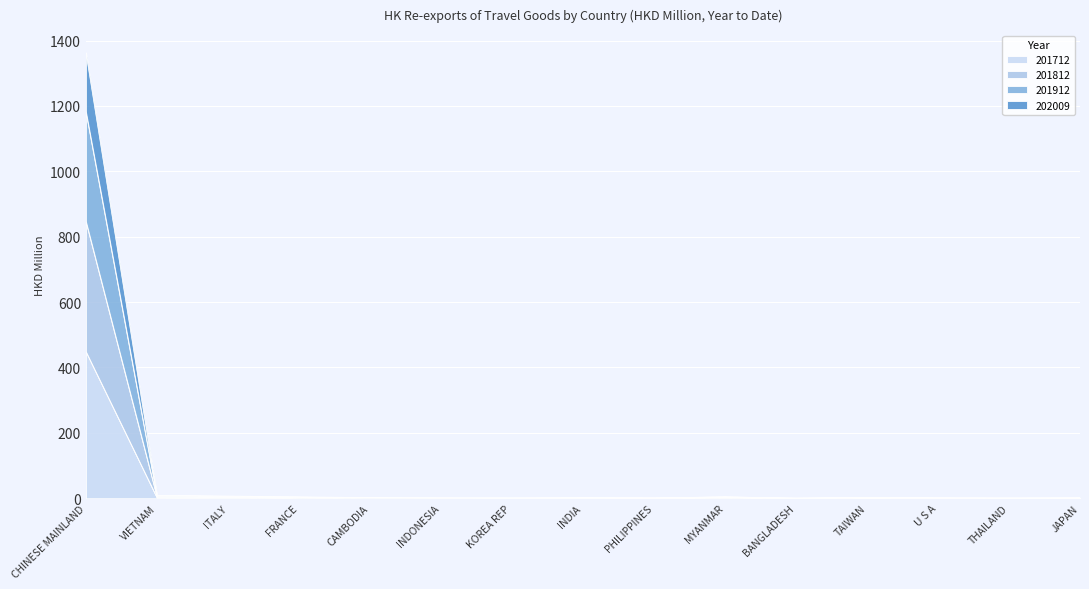

At which category is the sum across all series the highest?

CHINESE MAINLAND